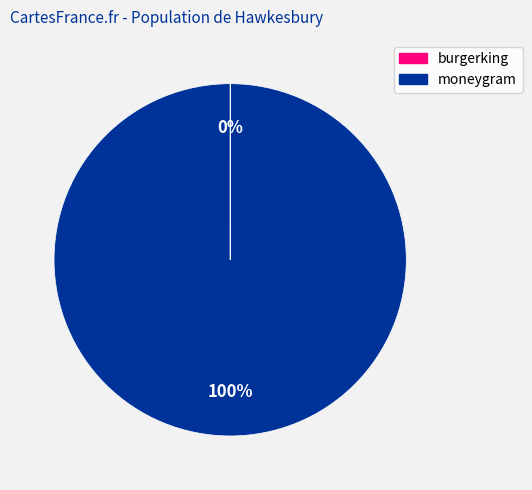

To the nearest percent, what portion does moneygram represent?

100%